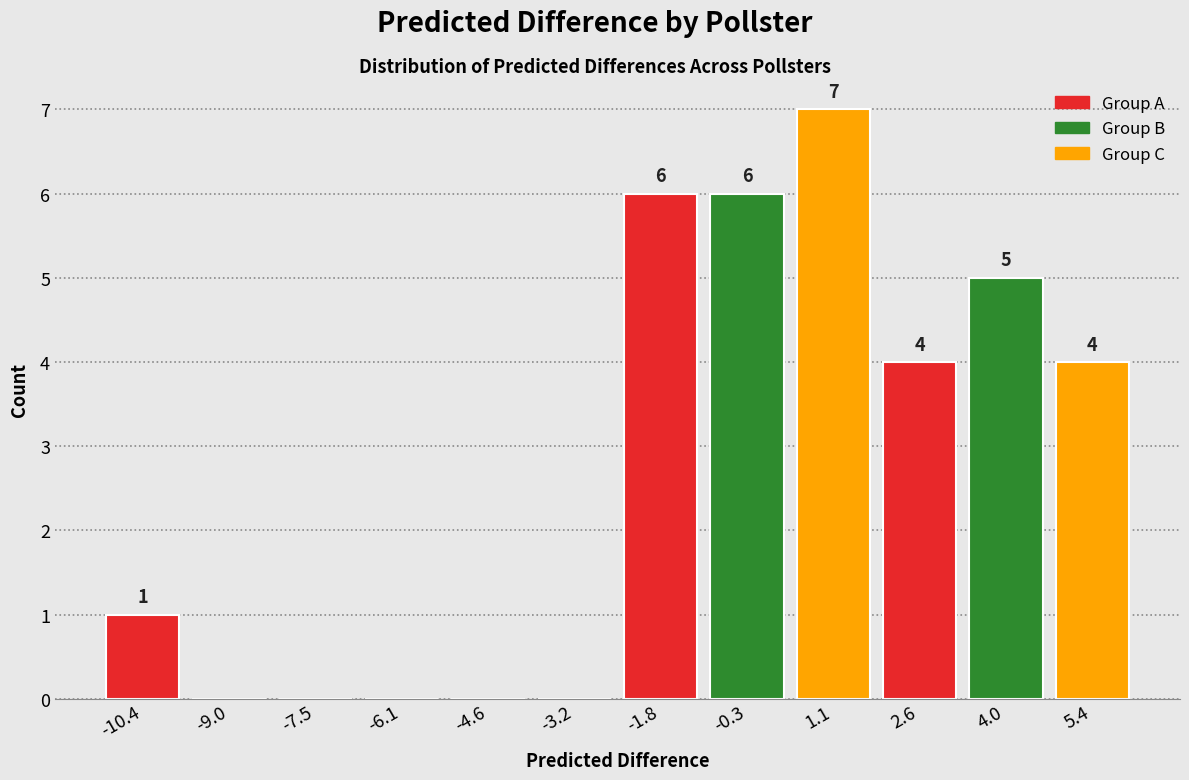

Which range on the x-axis has the tallest bar?

0.4 to 1.8